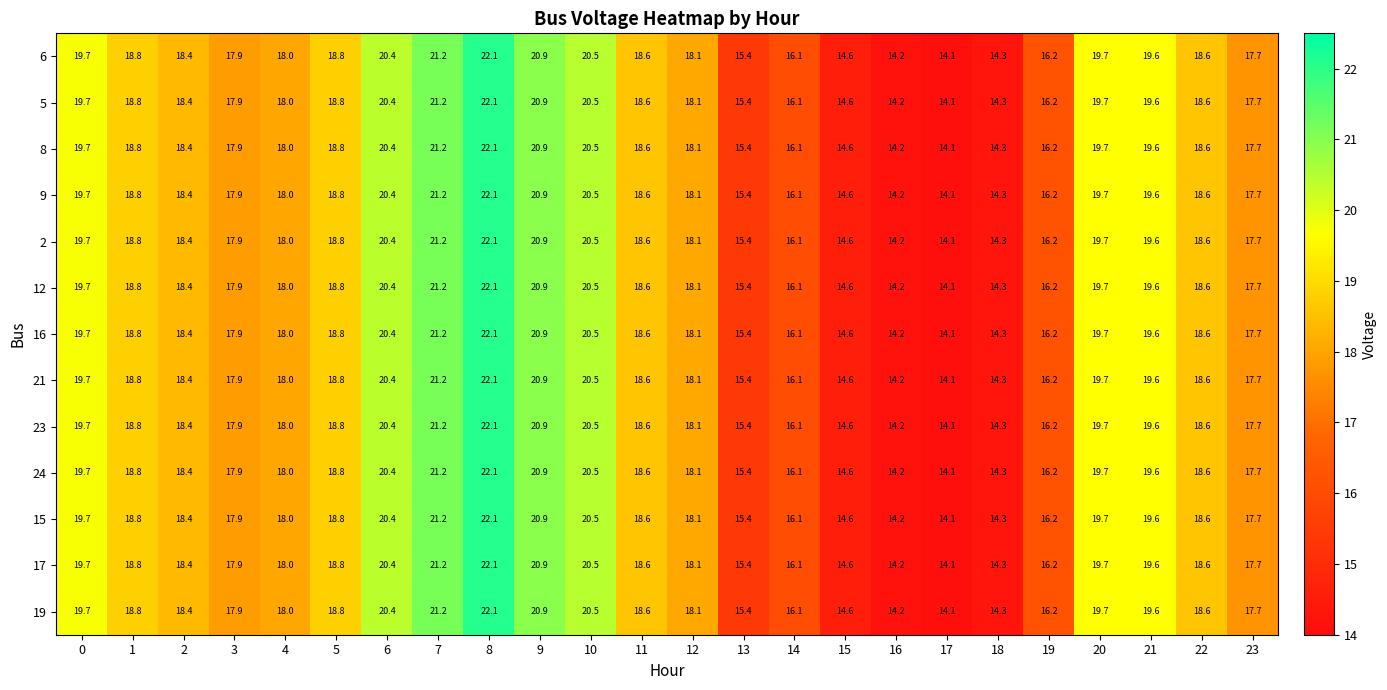

Is it true that 5 equals 18.6 at 22?

True